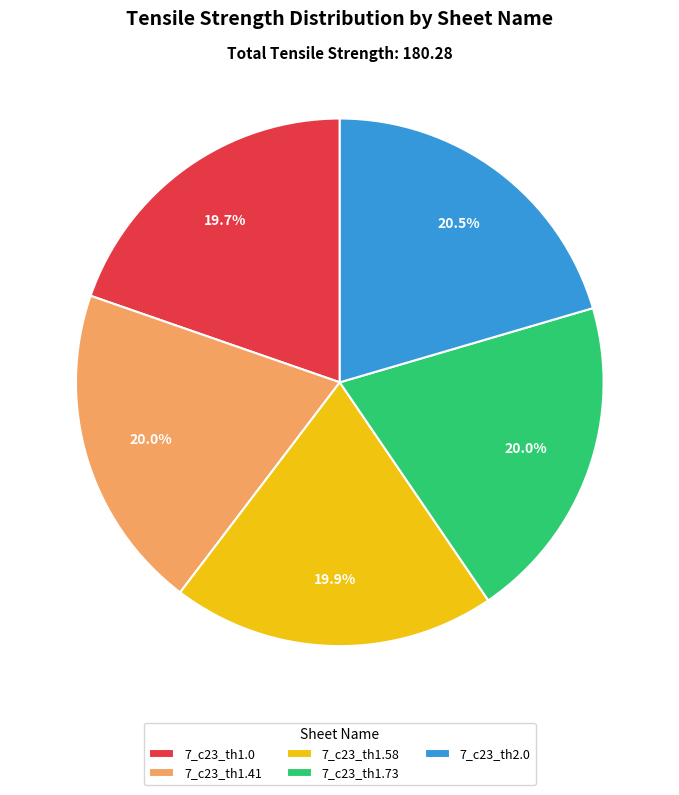

What portion of the pie excludes 7_c23_th1.73?

80.0%